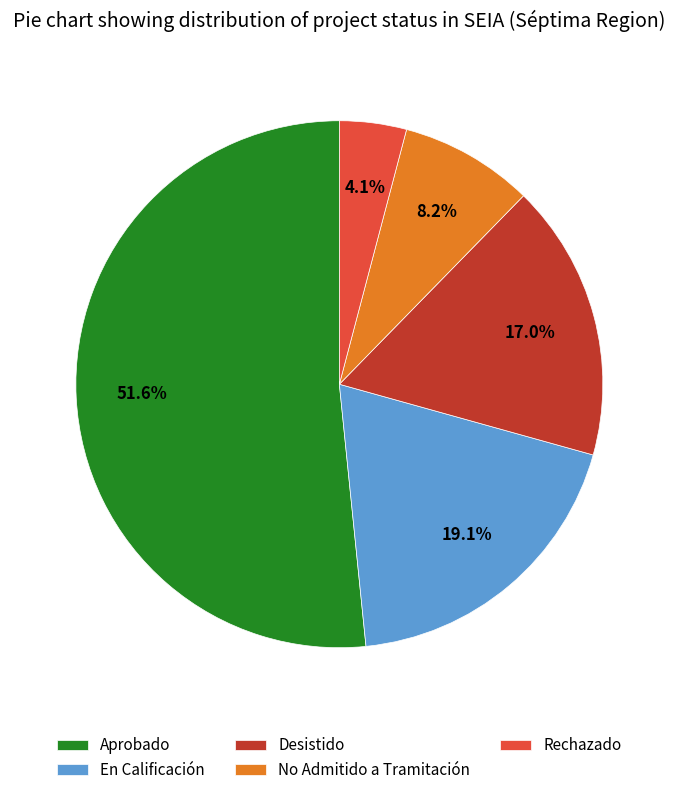

How much of the chart is everything except Desistido?

83.0%